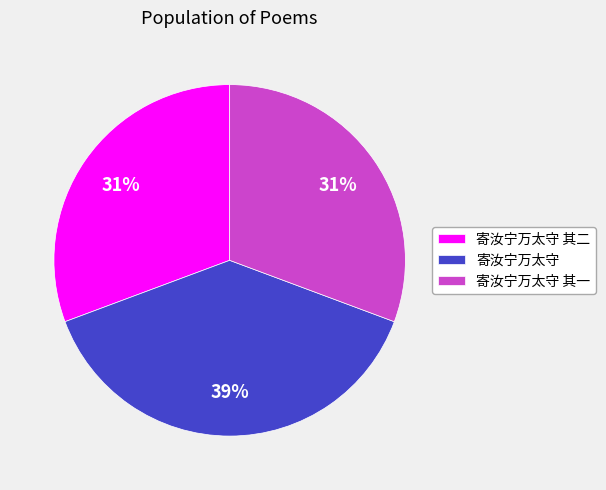

Which category has the biggest portion of the pie?

寄汝宁万太守